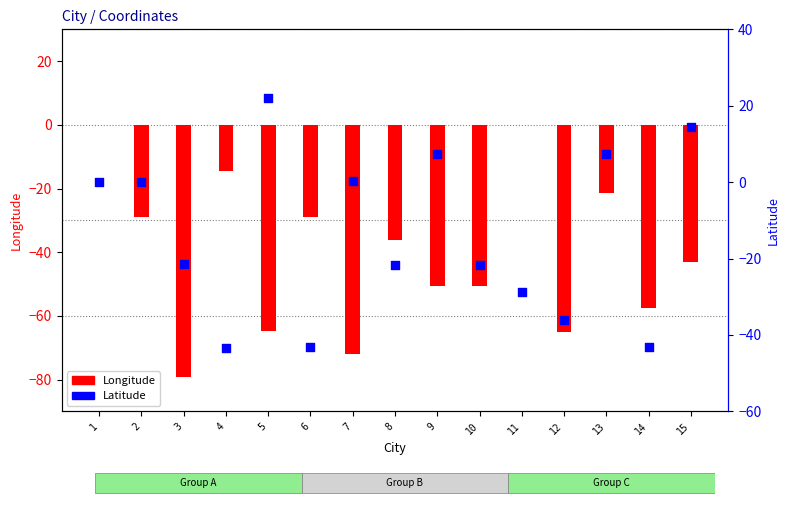

Which series reaches the maximum Y coordinate?

Latitude